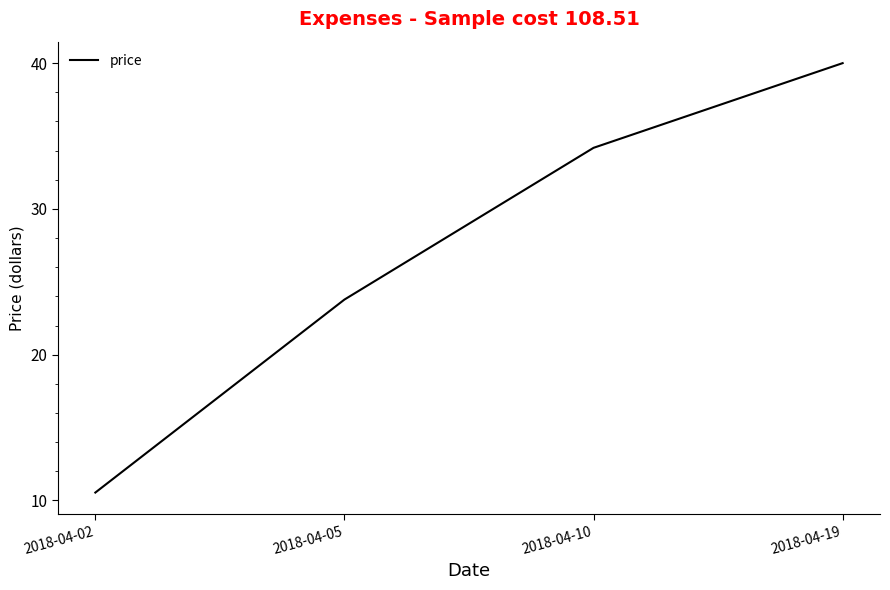

Reading left to right, extract all data points from this chart.

2018-04-02=10.5	2018-04-05=23.8	2018-04-10=34.2	2018-04-19=40.0